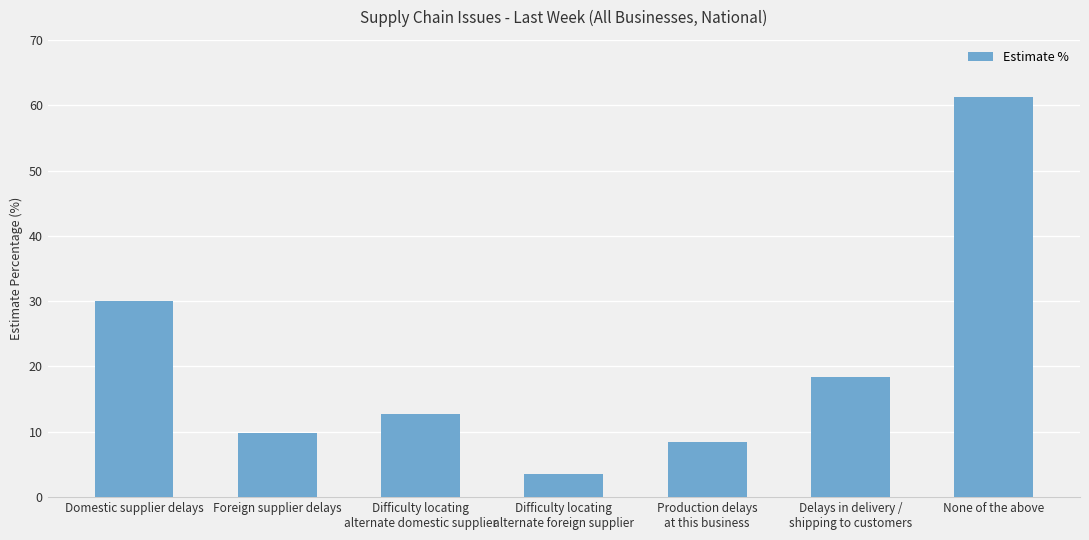

Reading left to right, what are all the values shown in this chart?

Domestic supplier delays=30.1	Foreign supplier delays=9.8	Difficulty locating
alternate domestic supplier=12.8	Difficulty locating
alternate foreign supplier=3.6	Production delays
at this business=8.5	Delays in delivery /
shipping to customers=18.4	None of the above=61.3